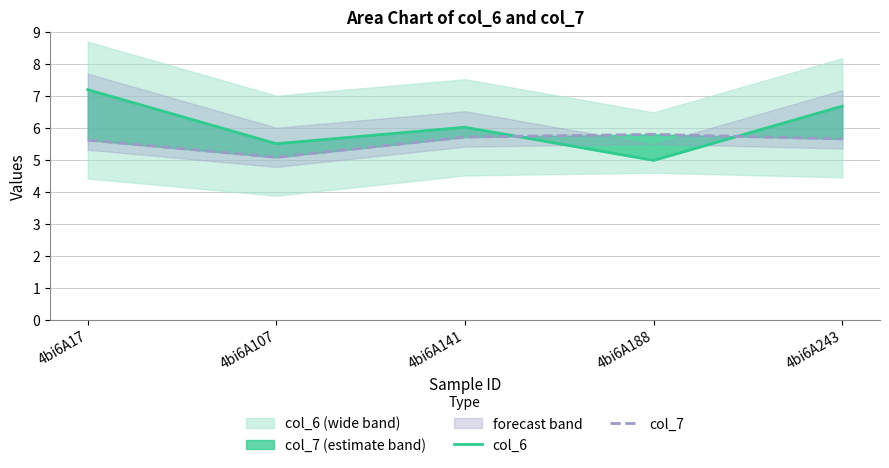

How many intersections are there between col_6 and col_7?

2